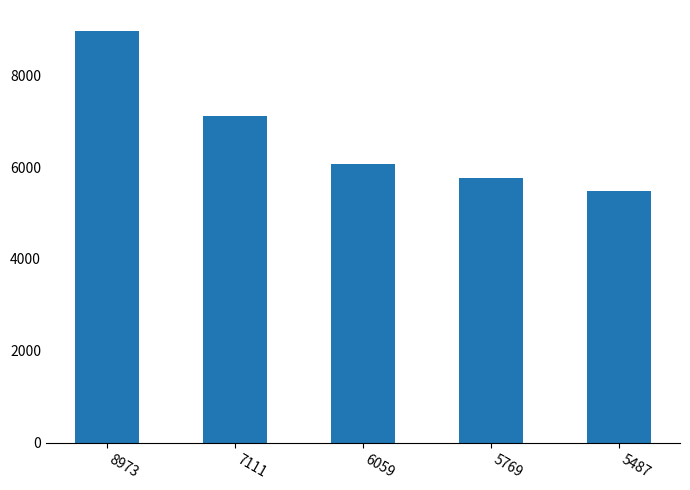

True or false: the data shows 4113 at 7111.

False